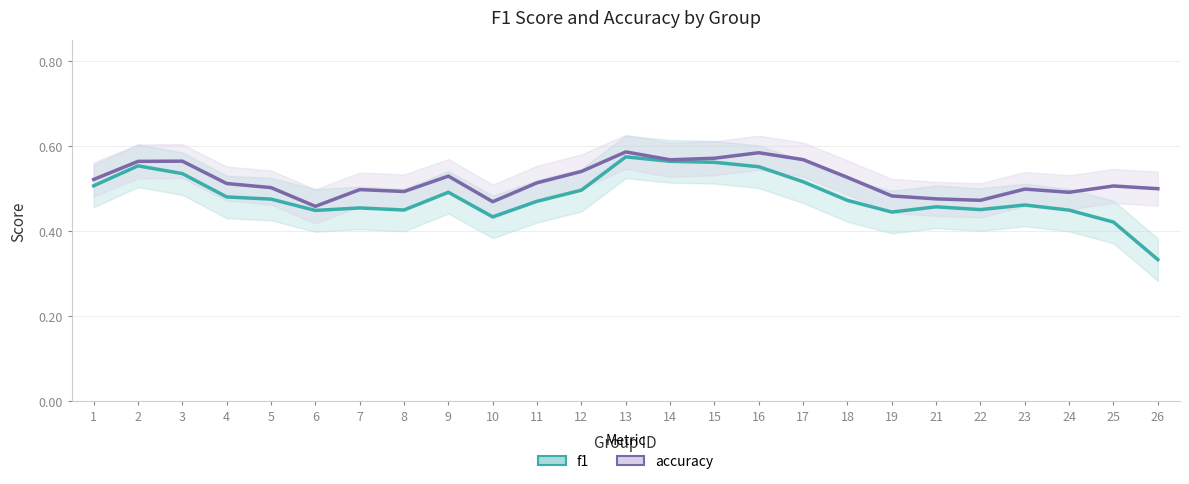

True or false: accuracy and f1 cross at least once.

False